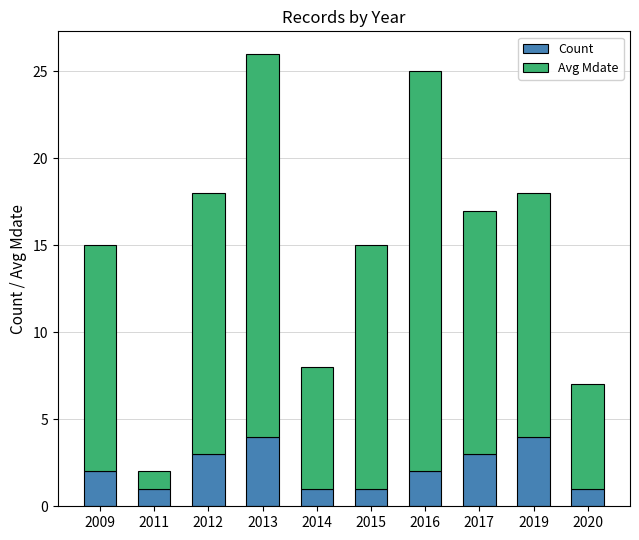

Are the bars horizontal?

No